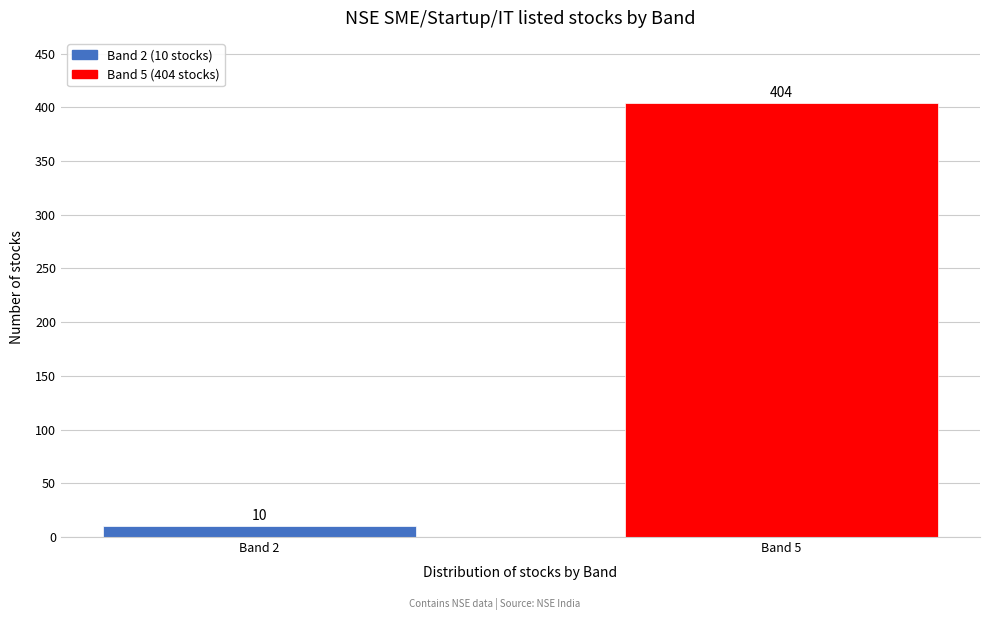

Reading right to left, list all the values displayed in this chart.

404	10